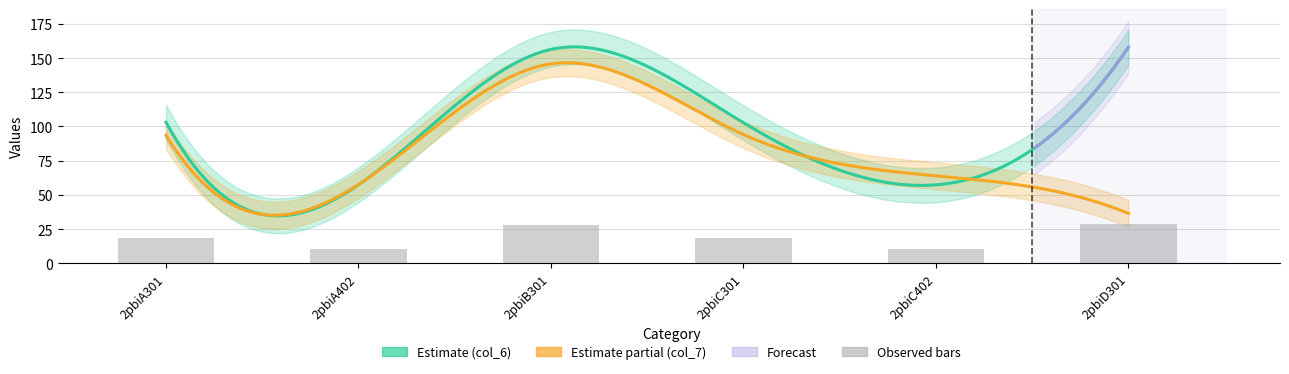

What is the sum of the values at 2pbiD301 and 2pbiB301?

56.6